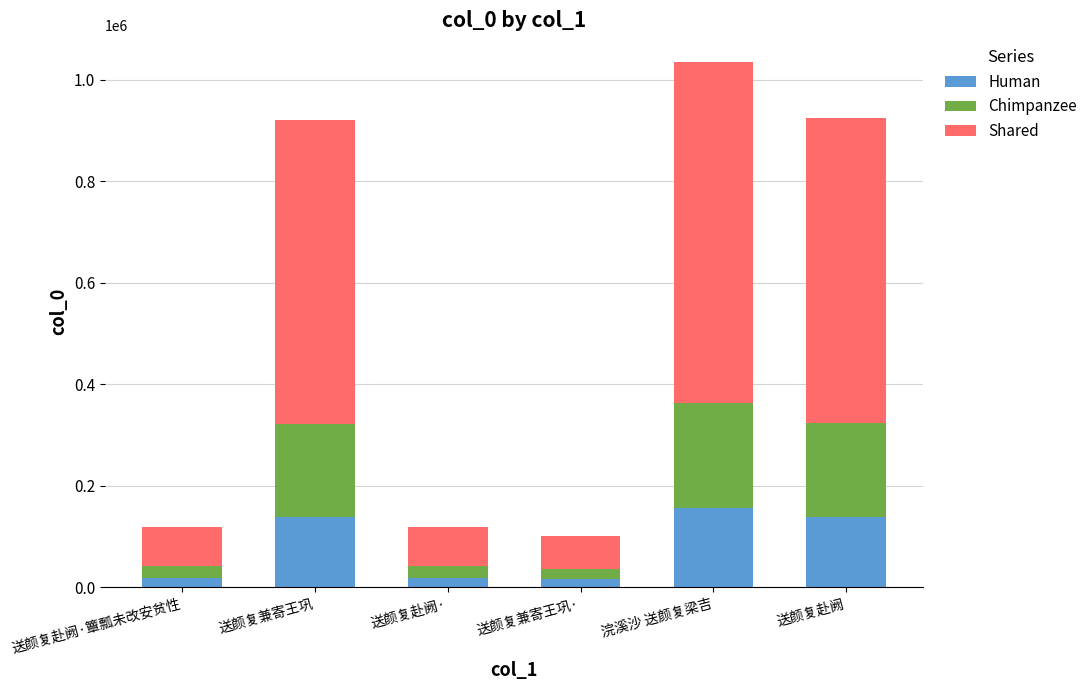

At which category is the sum across all series the highest?

浣溪沙 送颜复梁吉